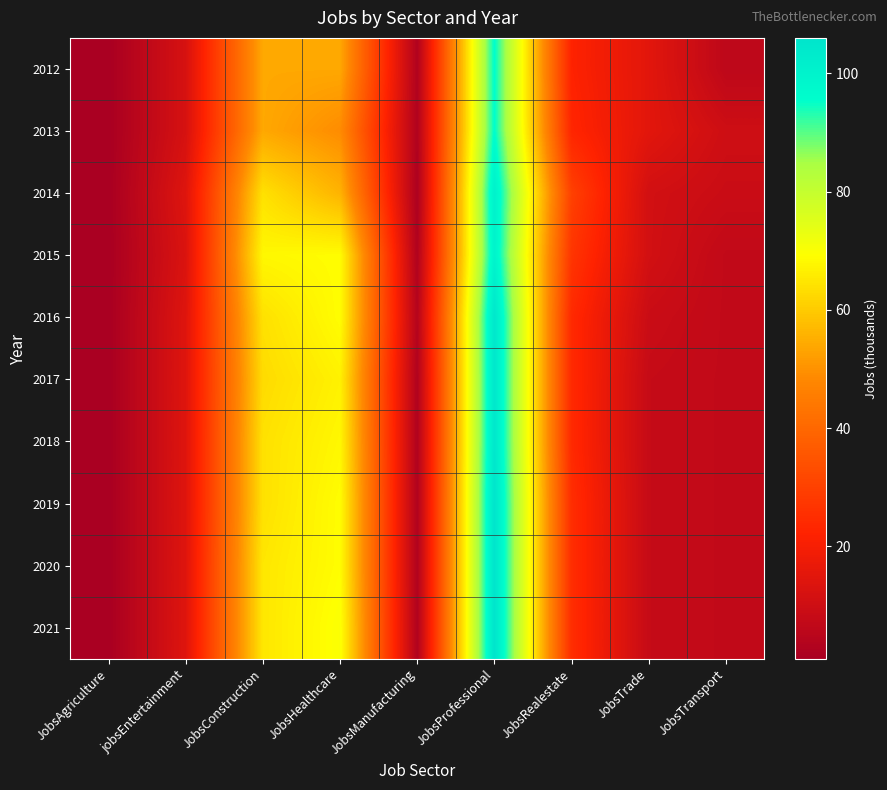

Count the number of data series in this chart.

10